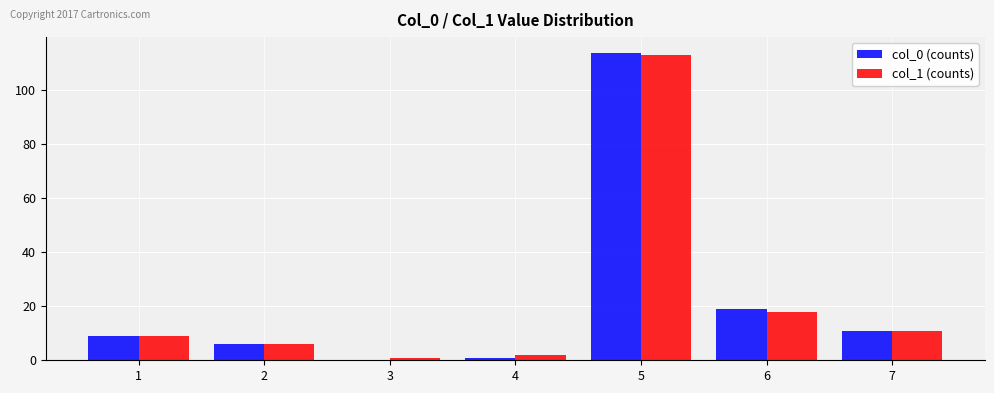

At which category is the sum across all series the highest?

5